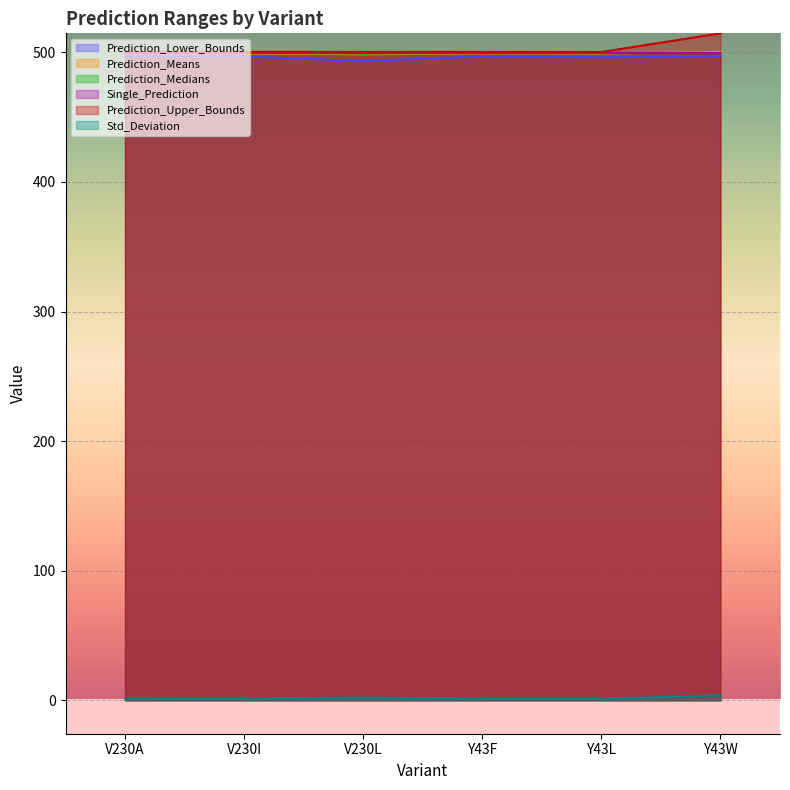

What is the difference between the highest and lowest values at V230A?

499.3